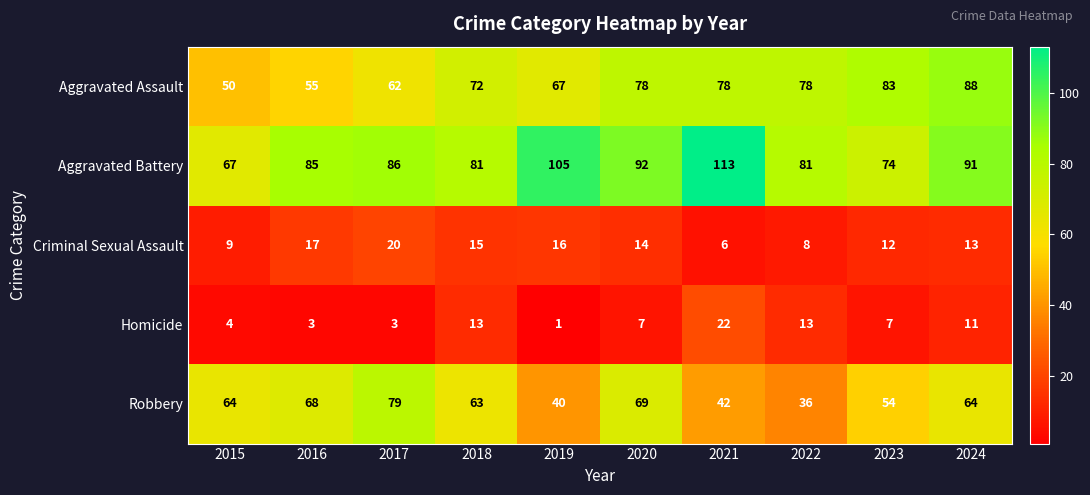

At which category is the sum across all series the highest?

2024